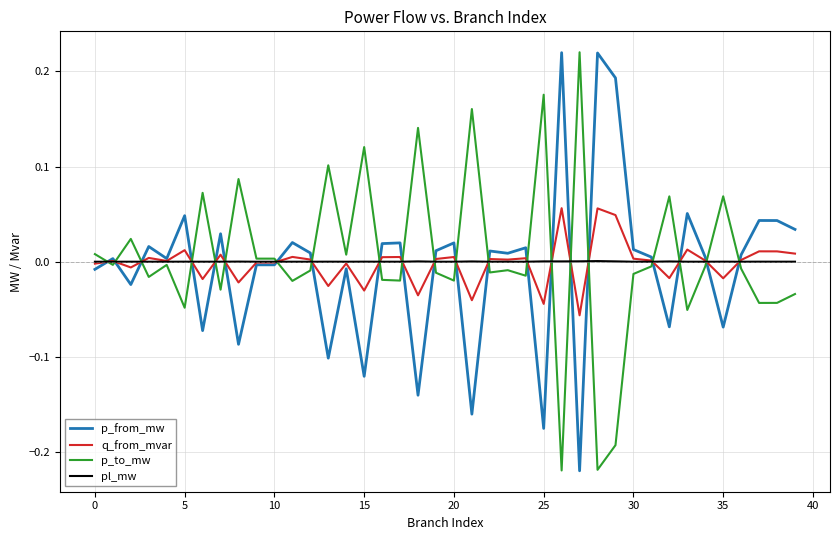

True or false: p_from_mw and p_to_mw intersect in this chart.

True